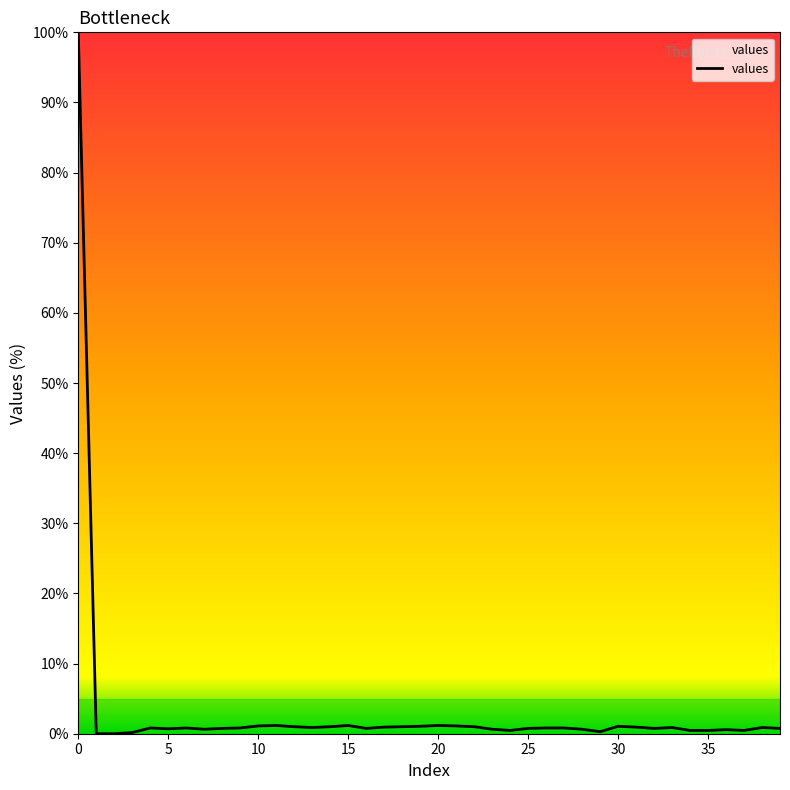

What is the average value?

3.2